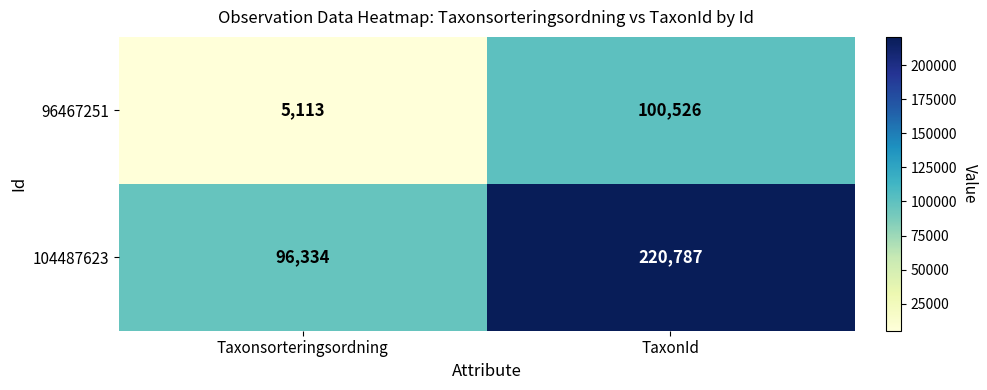

Rank the series by their average value, from lowest to highest.

96467251, 104487623